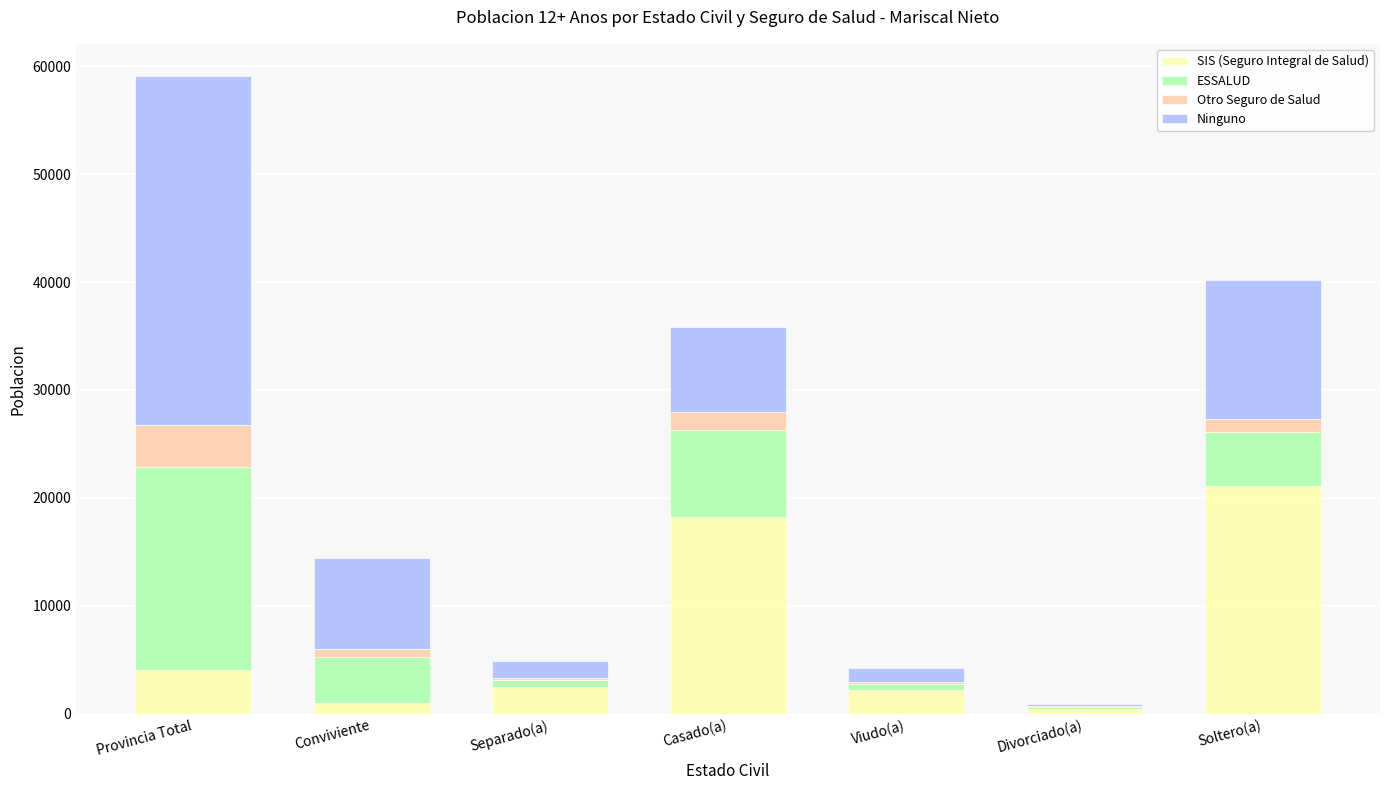

Where is SIS (Seguro Integral de Salud) nearest to the value 10785?

Provincia Total